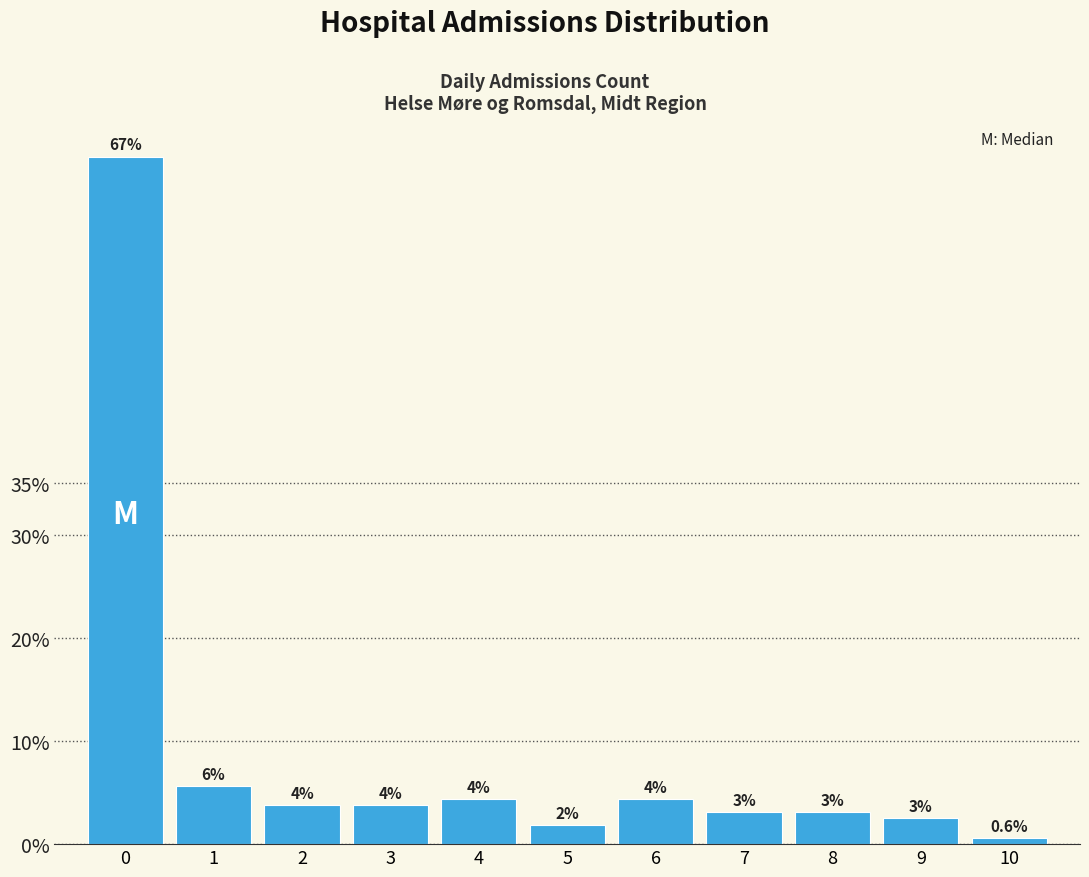

Does the chart contain any negative values?

No